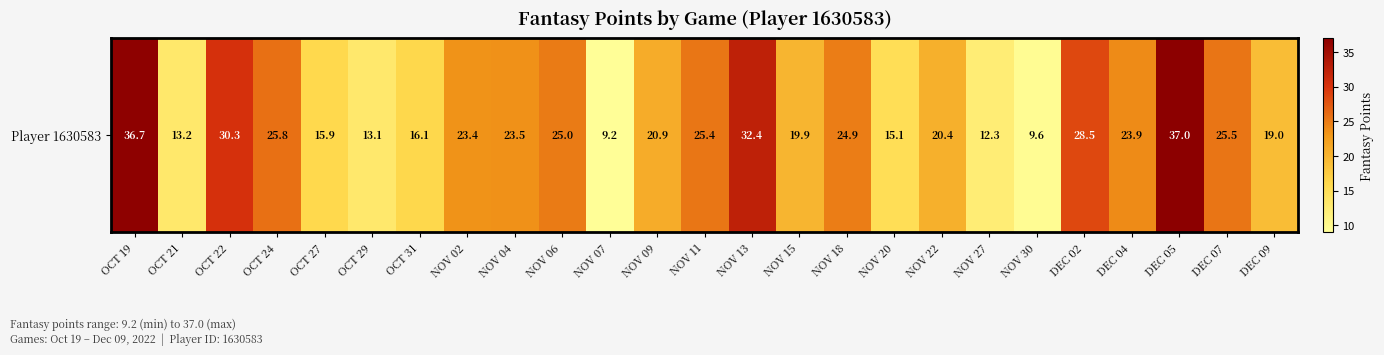

Approximately how many times larger is the value at NOV 09 compared to NOV 27?

1.7